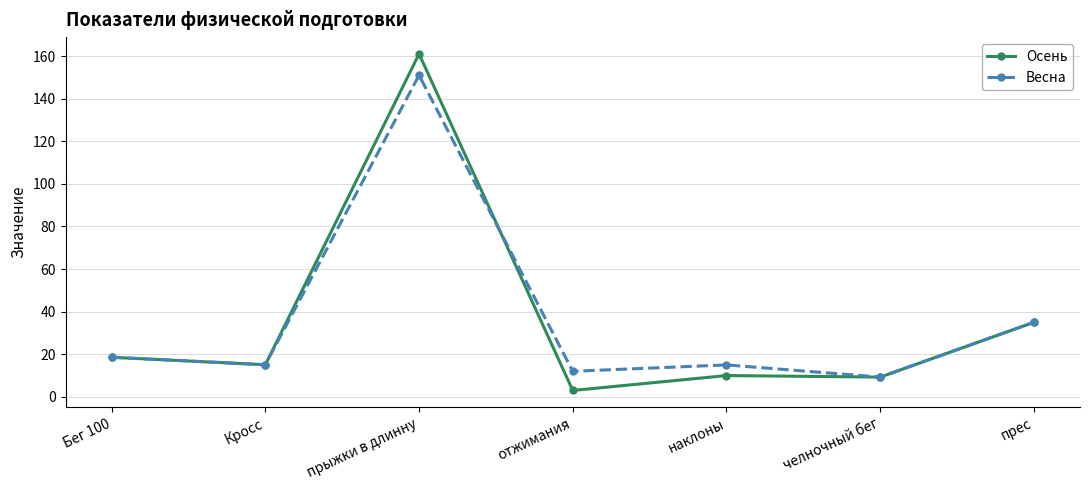

What is the value of the Осень point at the 5th from the left?

10.0